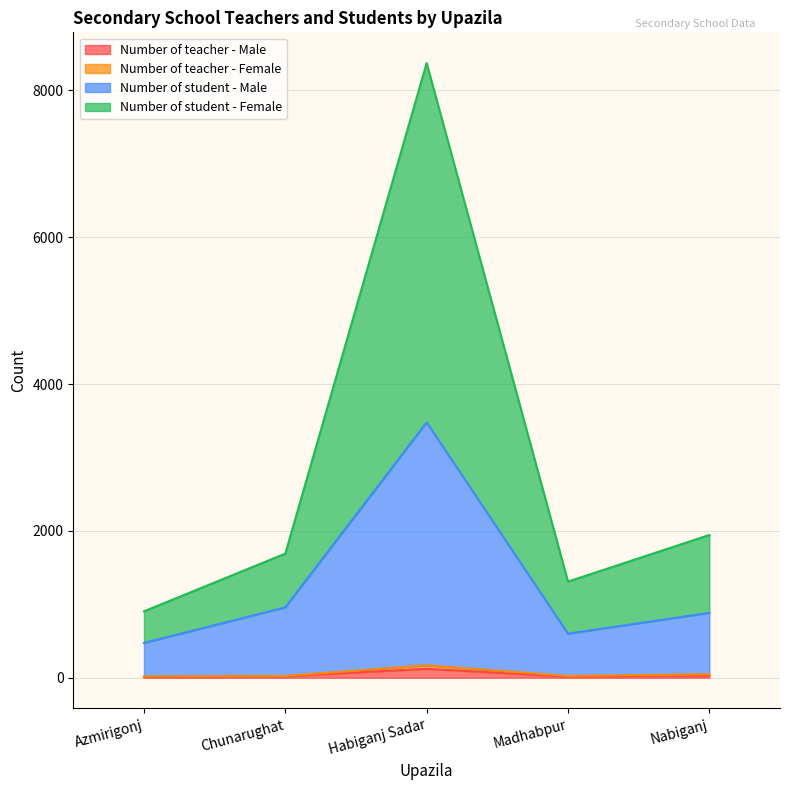

What is the difference between the highest and lowest values at Chunarughat?

1669